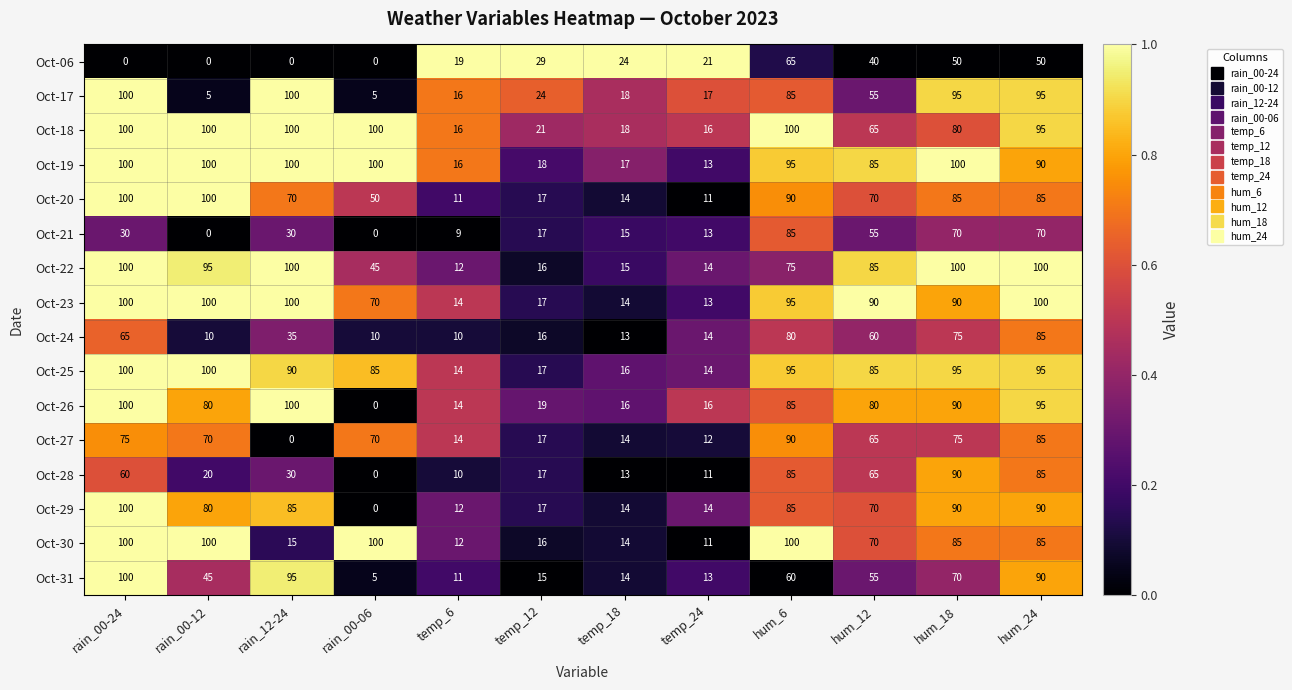

The Oct-06 series shows 43 at rain_00-12. True or false?

False